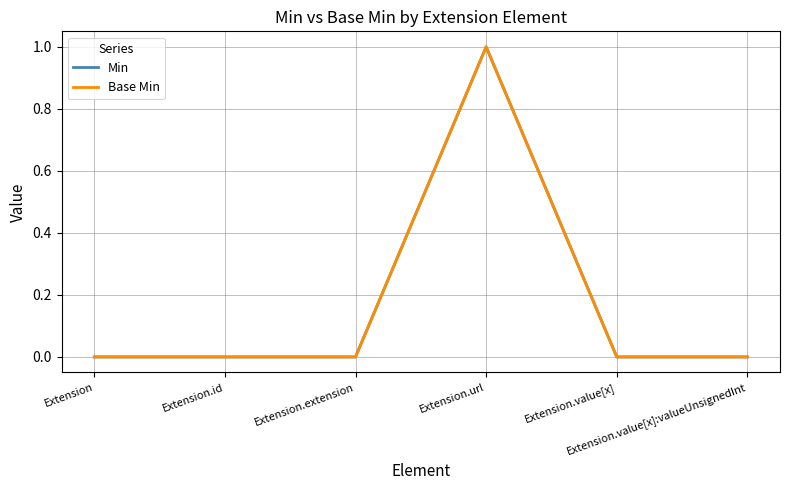

Does the chart display data point markers on the line(s)?

No